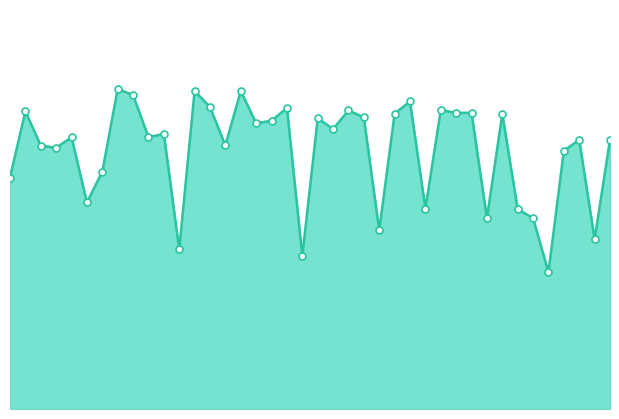

How many lines are shown in the chart?

1